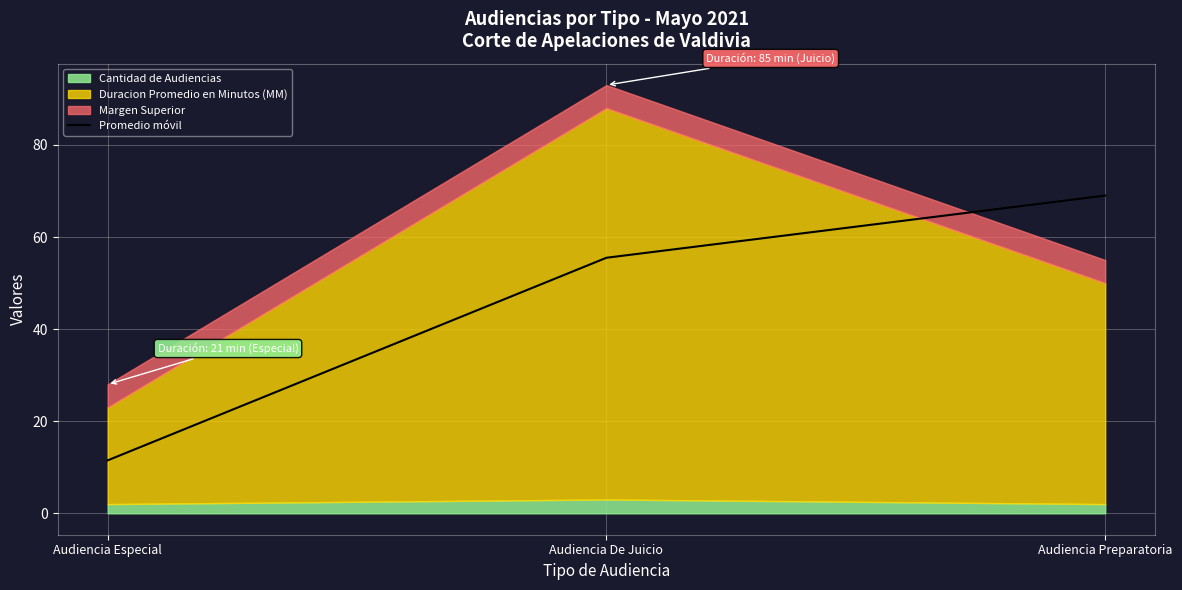

Is it true that the value at Audiencia Especial is 3.7?

False